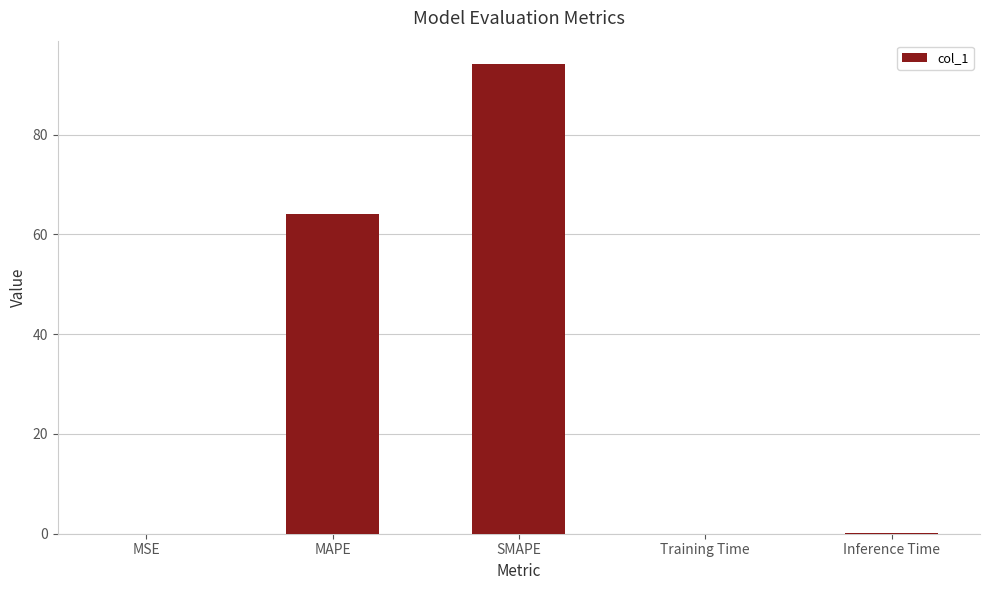

Between MSE and SMAPE, which is larger?

SMAPE